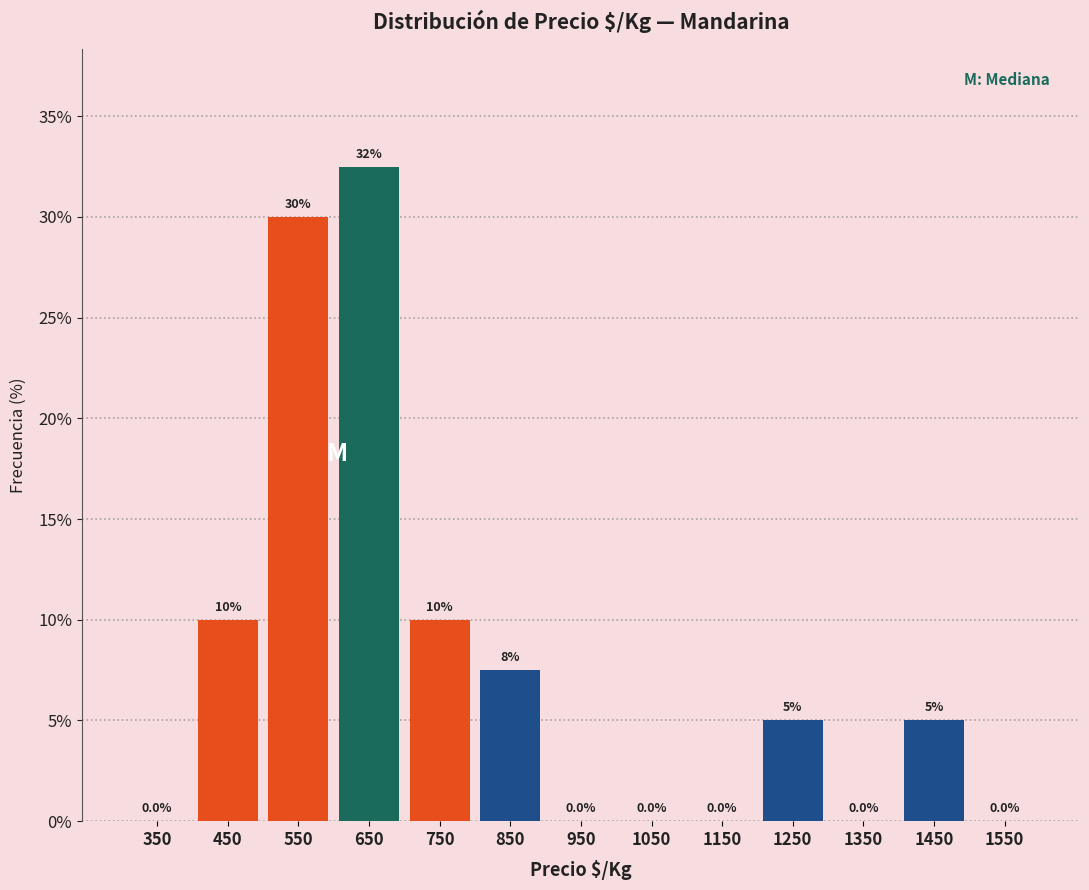

Over which range of the x-axis is the bar tallest?

600 to 700